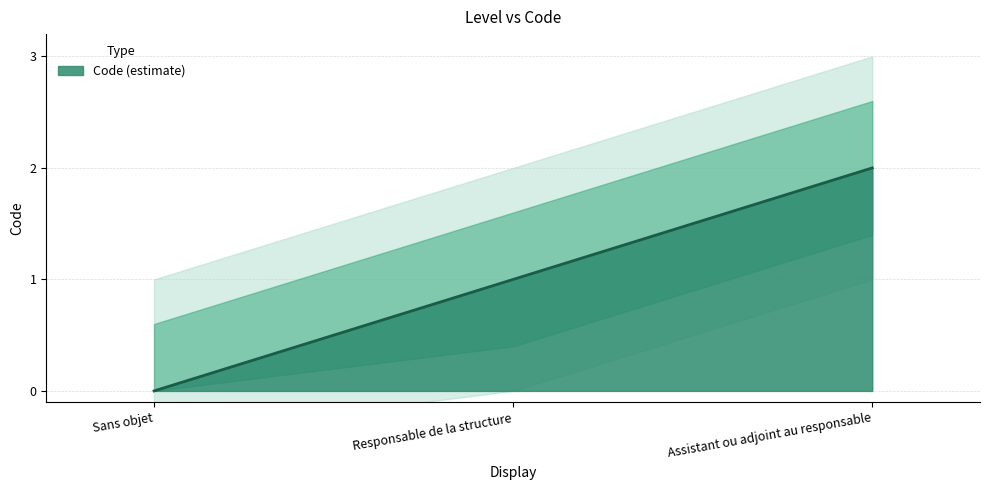

At which label does the data first exceed 1?

Assistant ou adjoint au responsable